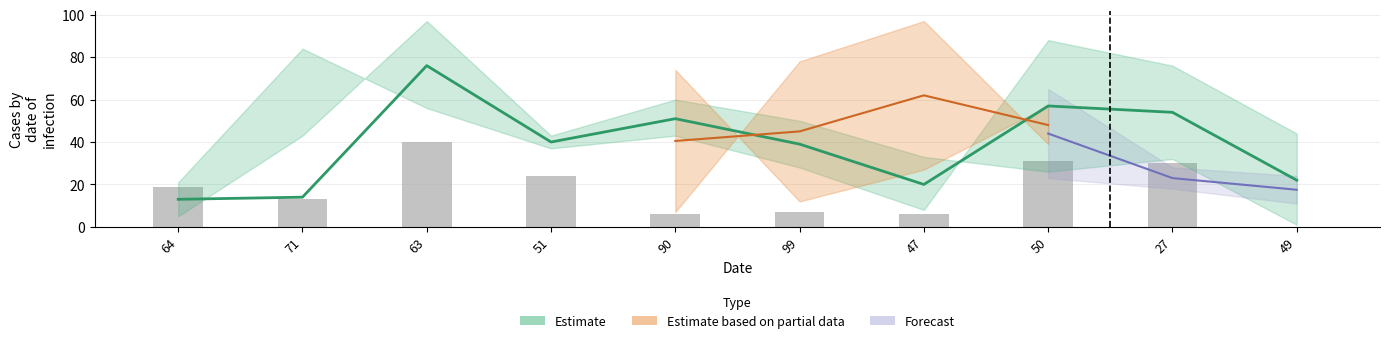

Reading left to right, what are all the values shown in this chart?

64=19	71=13	63=40	51=24	90=6	99=7	47=6	50=31	27=30	49=0